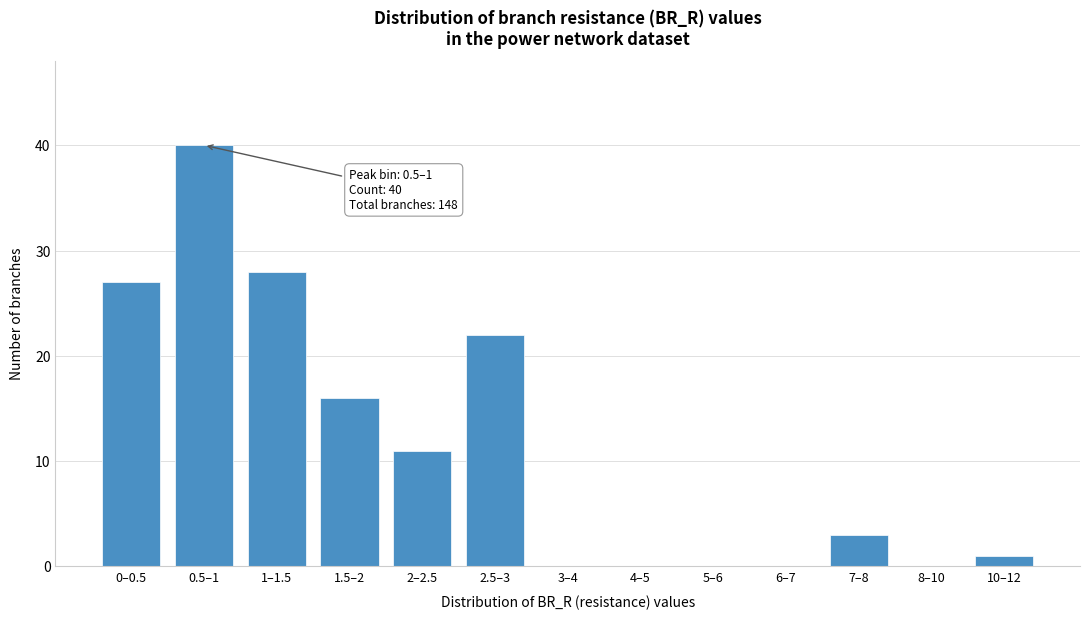

Reading right to left, list all the values displayed in this chart.

10–12=1	8–10=0	7–8=3	6–7=0	5–6=0	4–5=0	3–4=0	2.5–3=22	2–2.5=11	1.5–2=16	1–1.5=28	0.5–1=40	0–0.5=27